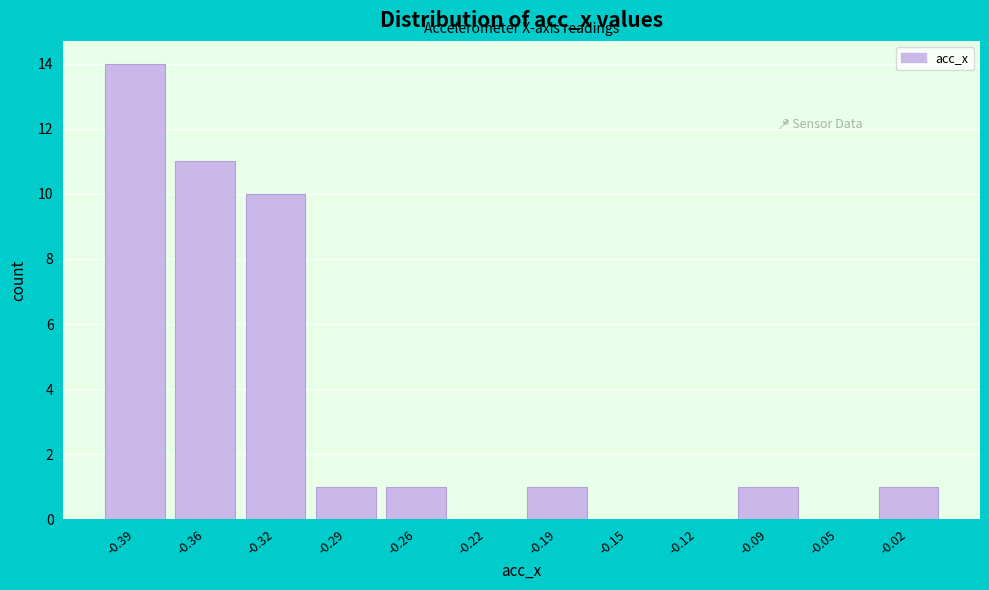

Reading right to left, what are all the values shown in this chart?

-0.02=1	-0.05=0	-0.09=1	-0.12=0	-0.15=0	-0.19=1	-0.22=0	-0.26=1	-0.29=1	-0.32=10	-0.36=11	-0.39=14